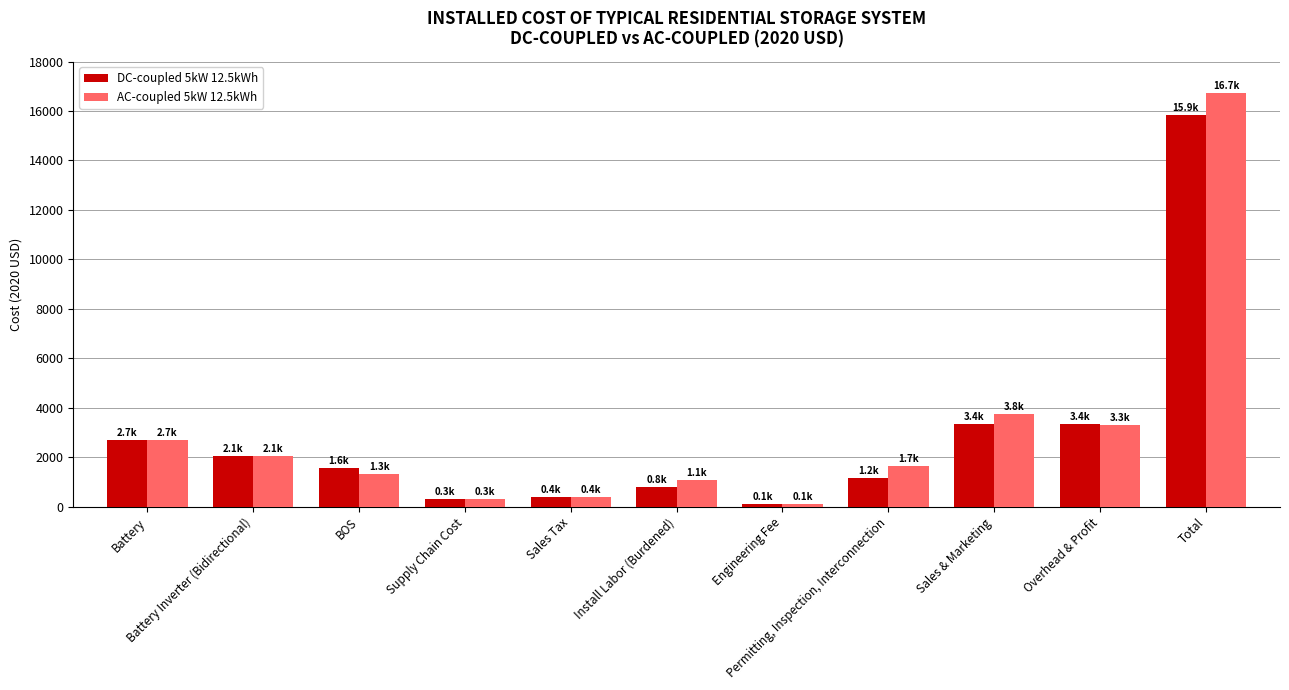

How many bars are there in total?

22